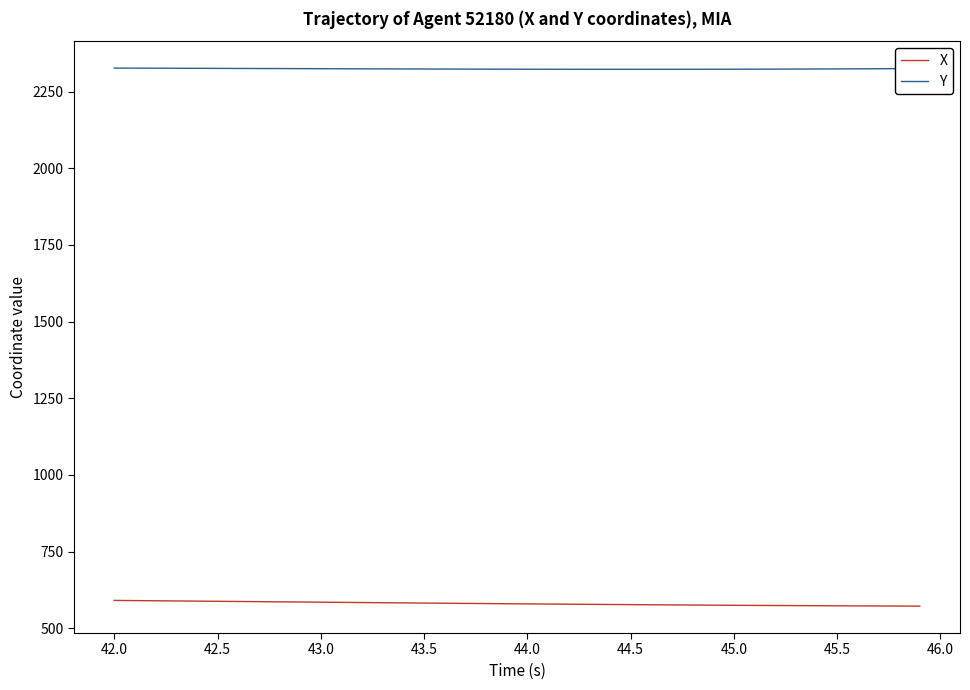

List the series in order of their overall mean, lowest first.

X, Y